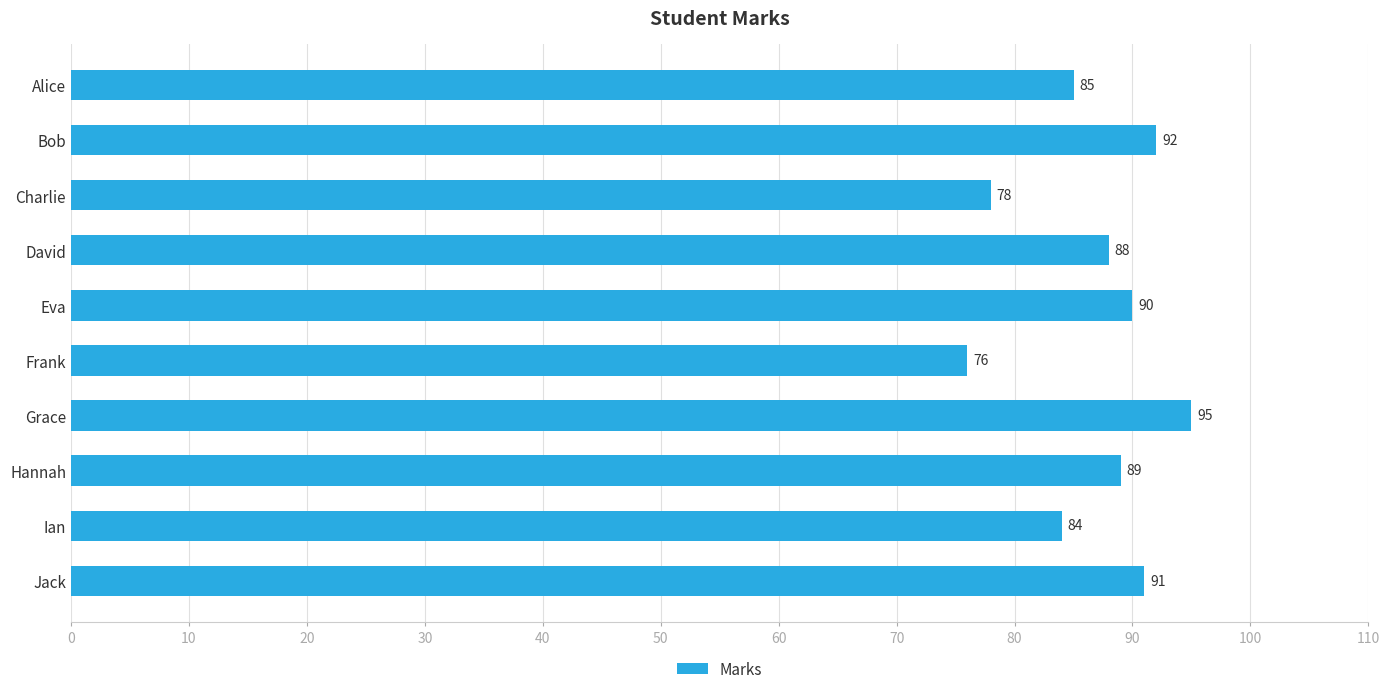

Reading top to bottom, list all the values displayed in this chart.

Alice=85	Bob=92	Charlie=78	David=88	Eva=90	Frank=76	Grace=95	Hannah=89	Ian=84	Jack=91